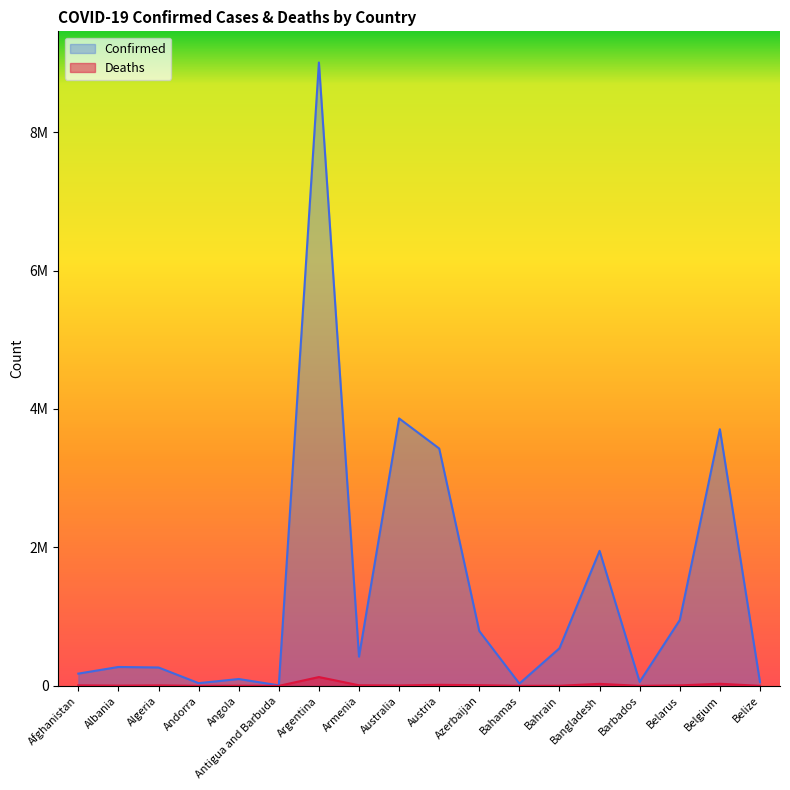

What is the greatest value displayed?

9004829